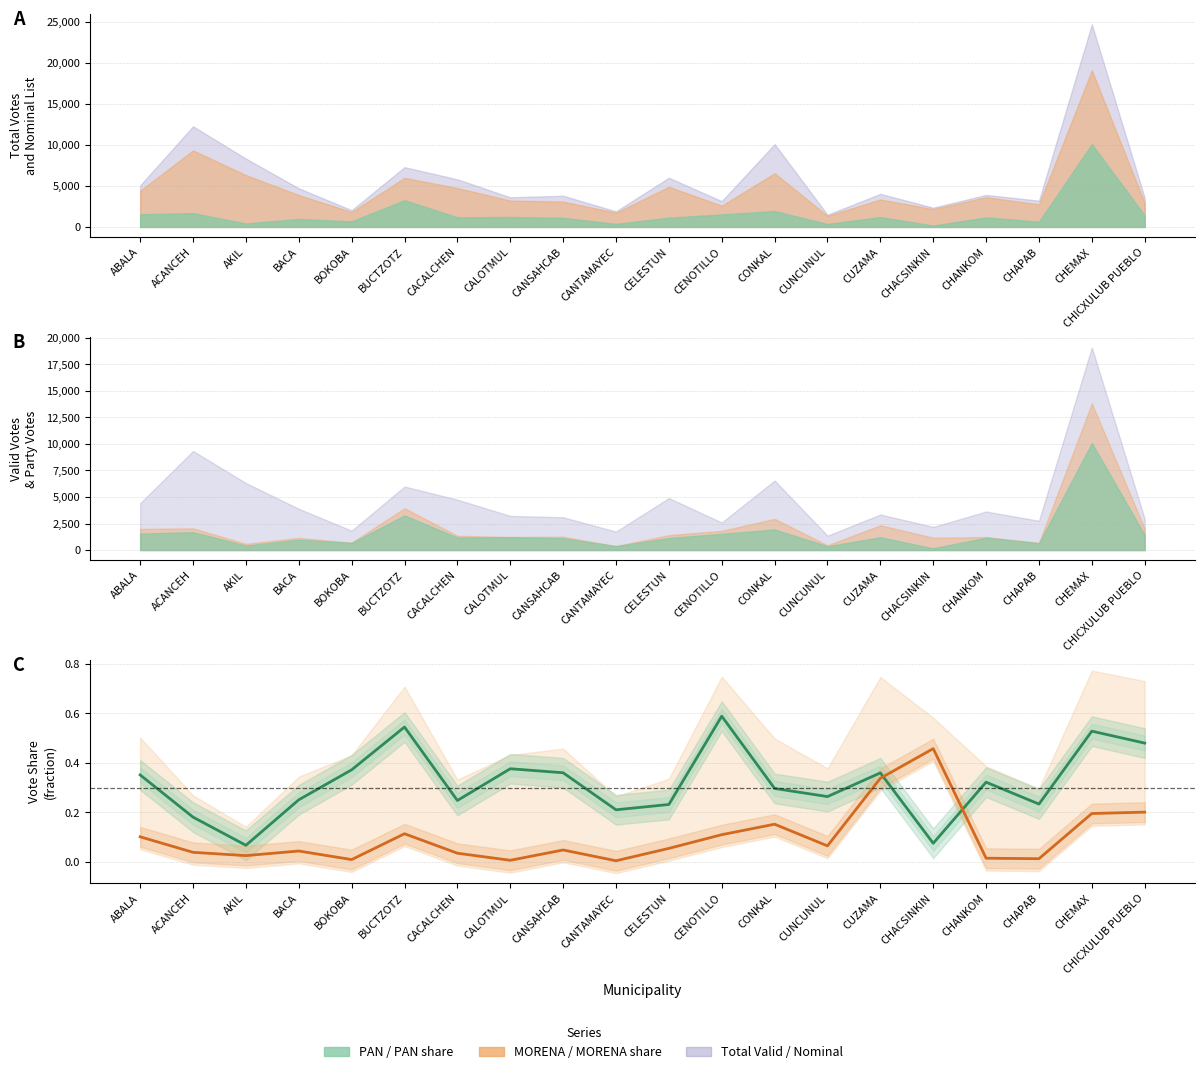

The value of PAN share at CUNCUNUL is 0.3. True or false?

True